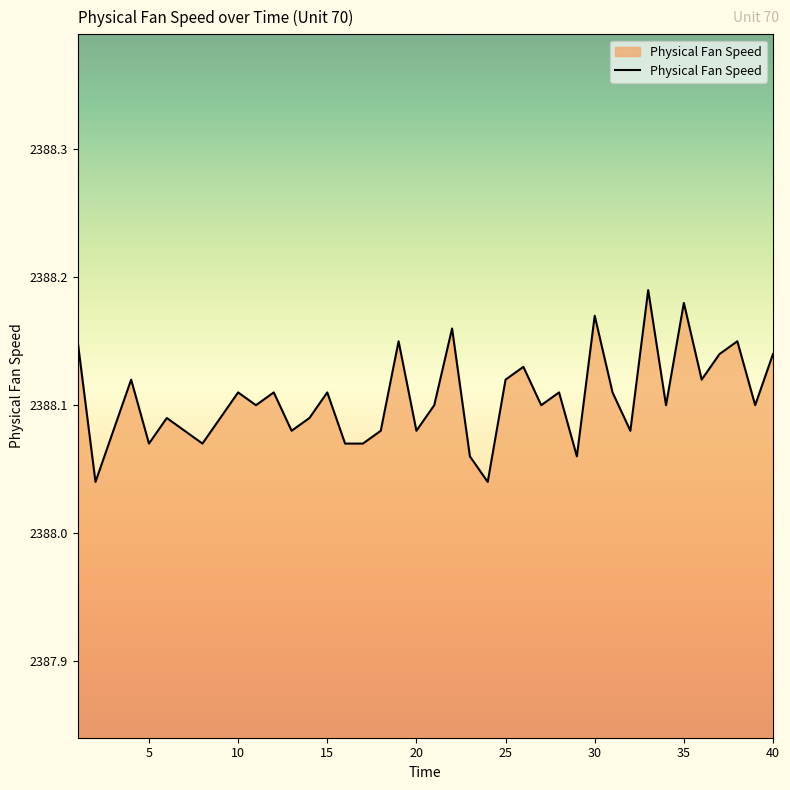

How many lines are shown in the chart?

1